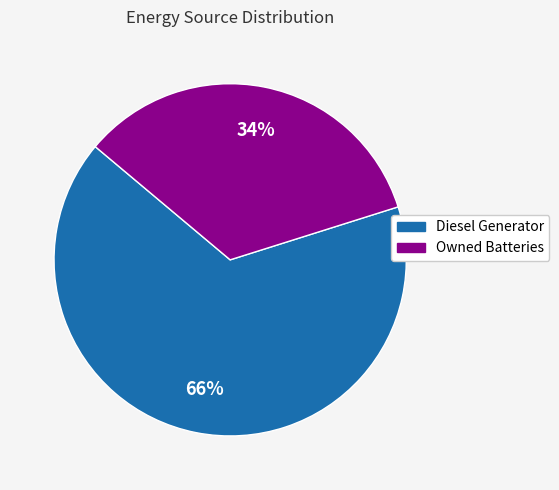

Does any single category account for the majority?

Yes